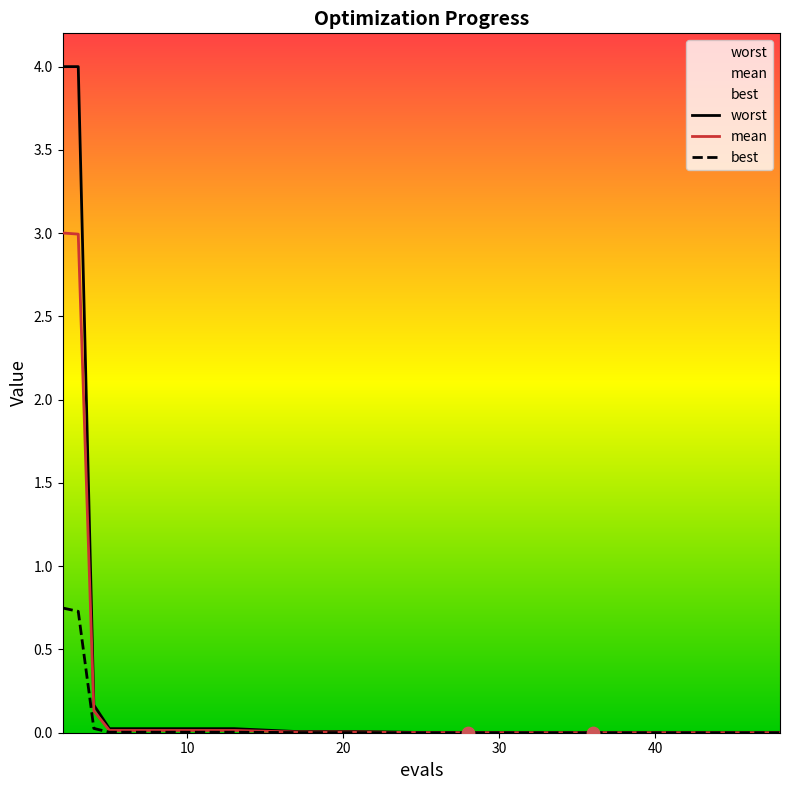

Which series has the largest total across all categories?

worst